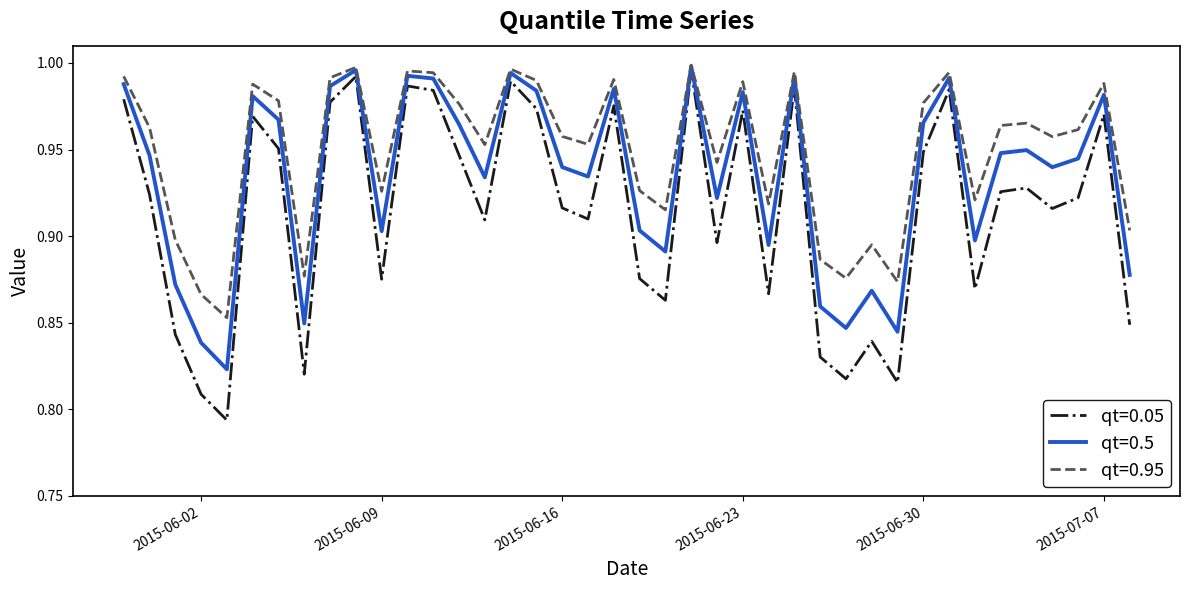

Rank the series by their average value, from highest to lowest.

qt=0.95, qt=0.5, qt=0.05